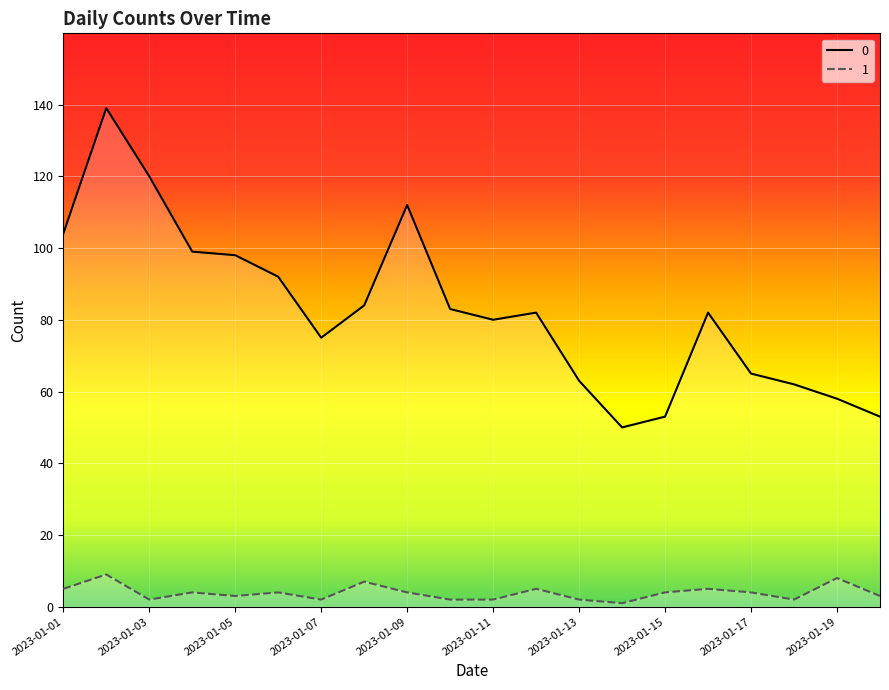

True or false: 0 and 1 cross at least once.

False